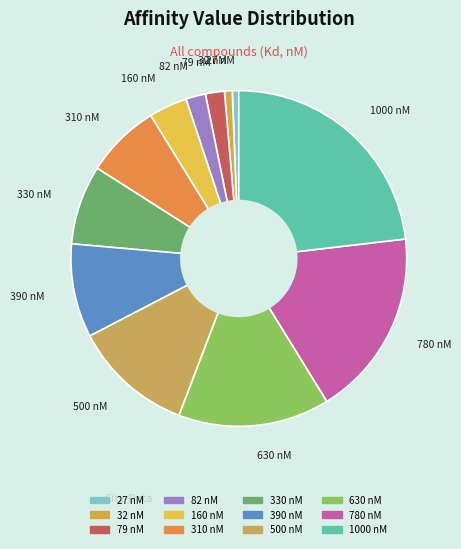

Rank the categories by value from highest to lowest.

1000 nM, 780 nM, 630 nM, 500 nM, 390 nM, 330 nM, 310 nM, 160 nM, 82 nM, 79 nM, 32 nM, 27 nM